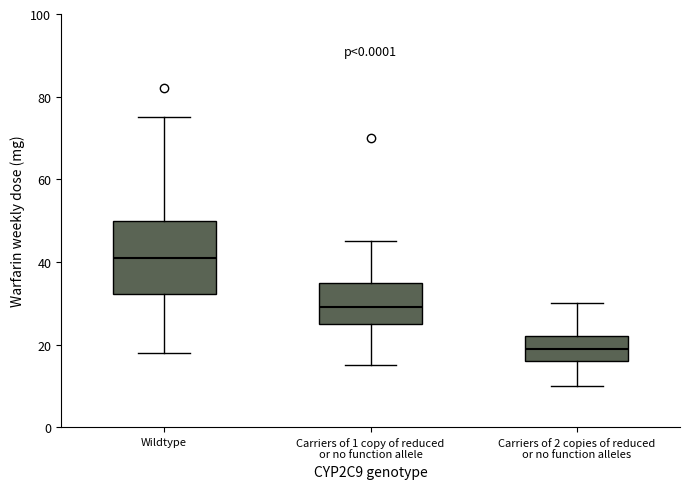

Which box has the lowest median line?

Carriers of 2 copies of reduced or no function alleles